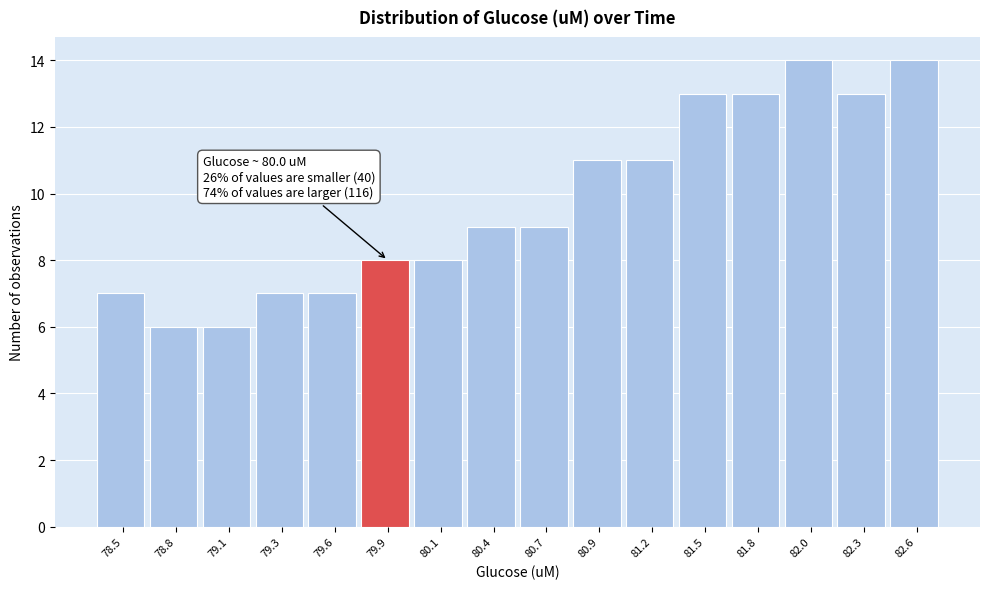

Reading right to left, extract all data points from this chart.

82.6=14	82.3=13	82.0=14	81.8=13	81.5=13	81.2=11	80.9=11	80.7=9	80.4=9	80.1=8	79.9=8	79.6=7	79.3=7	79.1=6	78.8=6	78.5=7